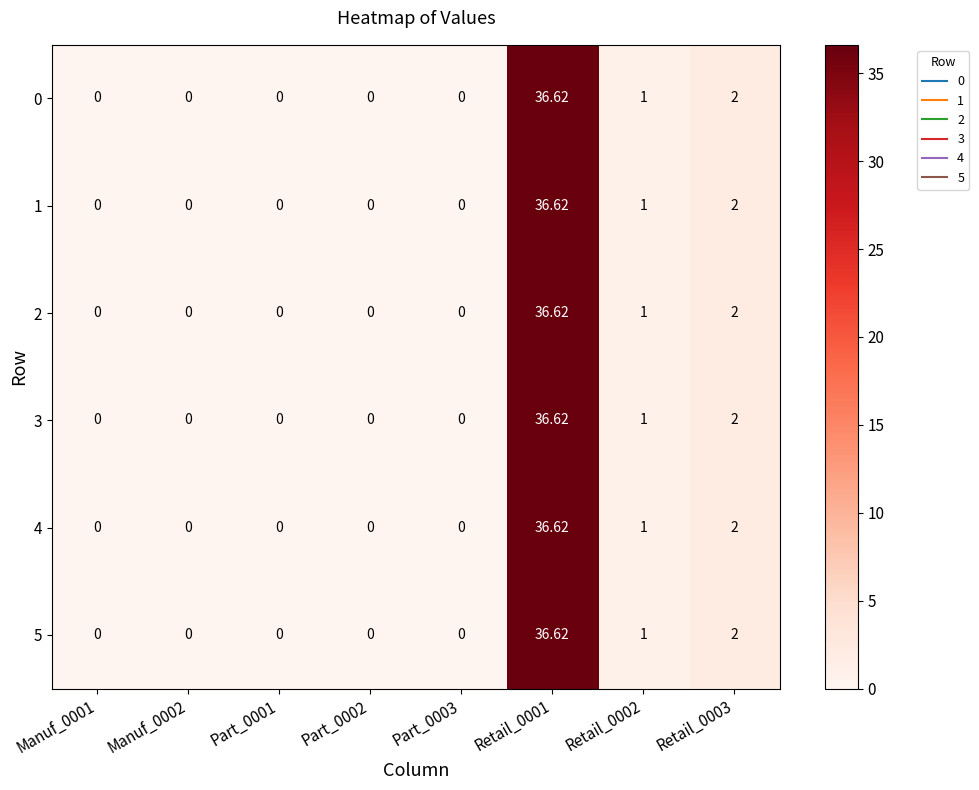

List the series in order of their peak value, lowest first.

0, 1, 2, 3, 4, 5